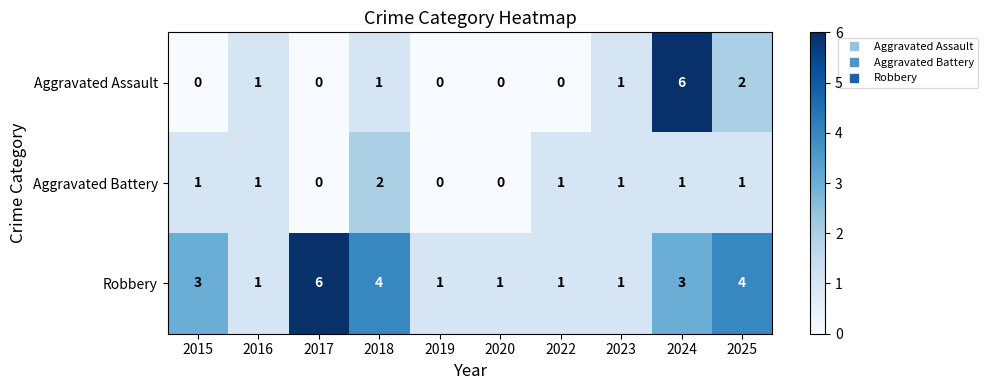

The Robbery series shows 4 at 2025. True or false?

True